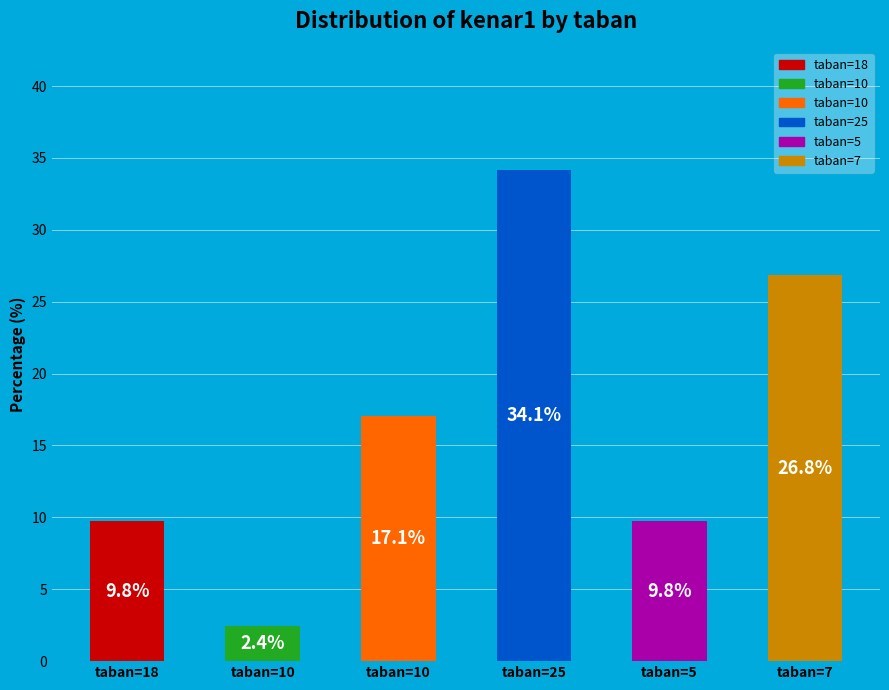

Is there any slice that represents more than half of the pie?

No